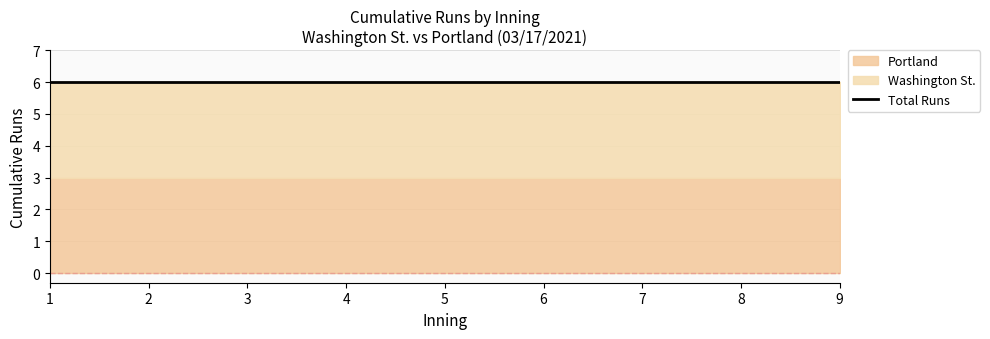

Is it true that Portland equals 5 at 9?

False